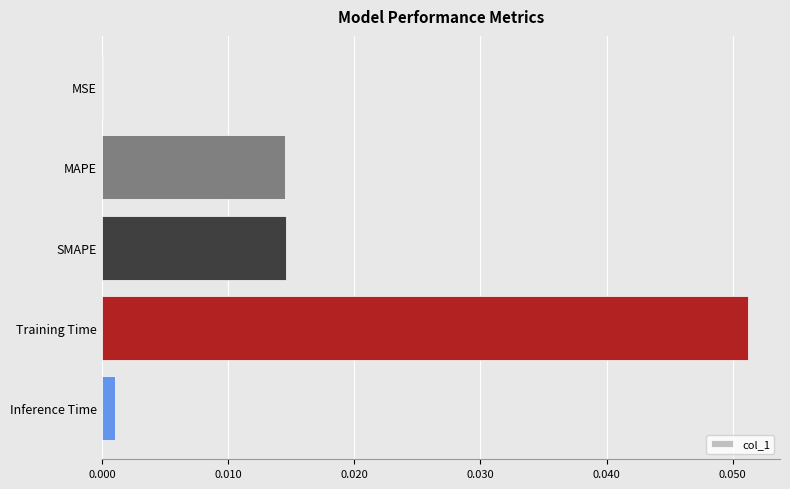

Which has a higher value, SMAPE or Training Time?

Training Time